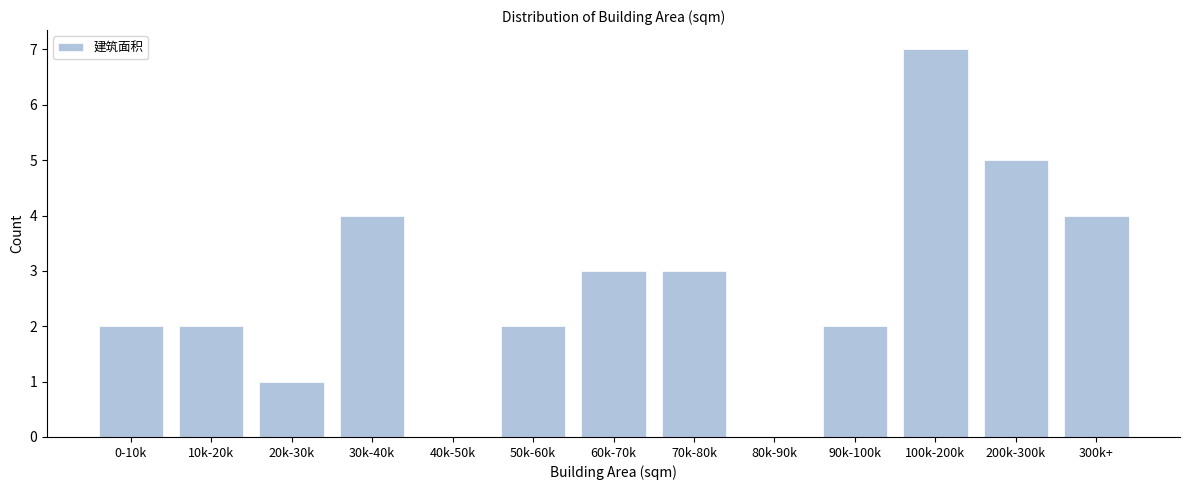

Reading left to right, list all the values displayed in this chart.

0-10k=2	10k-20k=2	20k-30k=1	30k-40k=4	40k-50k=0	50k-60k=2	60k-70k=3	70k-80k=3	80k-90k=0	90k-100k=2	100k-200k=7	200k-300k=5	300k+=4